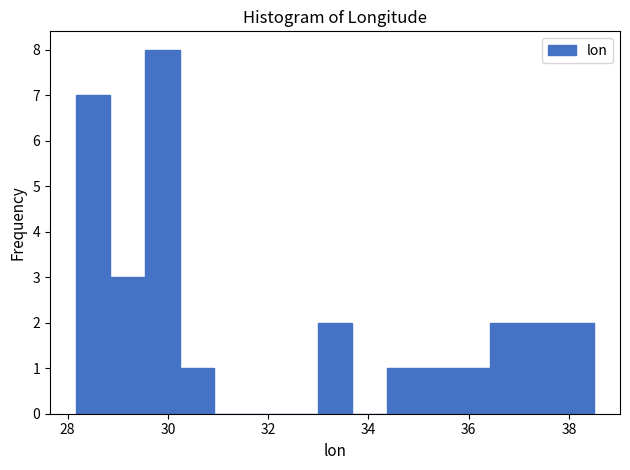

Around what value on the x-axis is the tallest bar? Give the approximate position of its centre, as read against the axis.

29.8